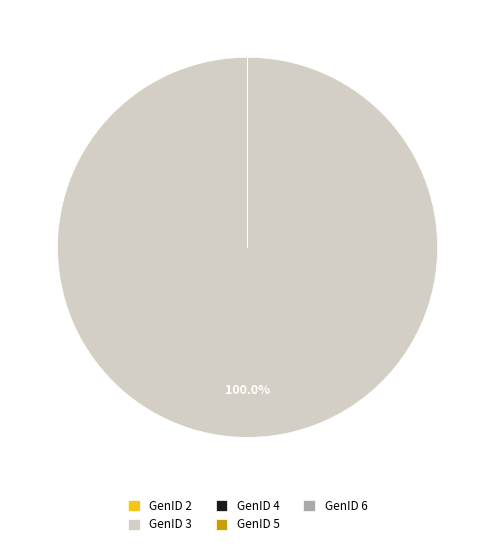

What is the largest slice in the pie chart?

GenID 3